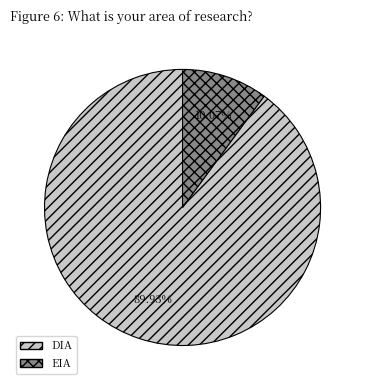

Rank the categories by value from highest to lowest.

DIA, EIA